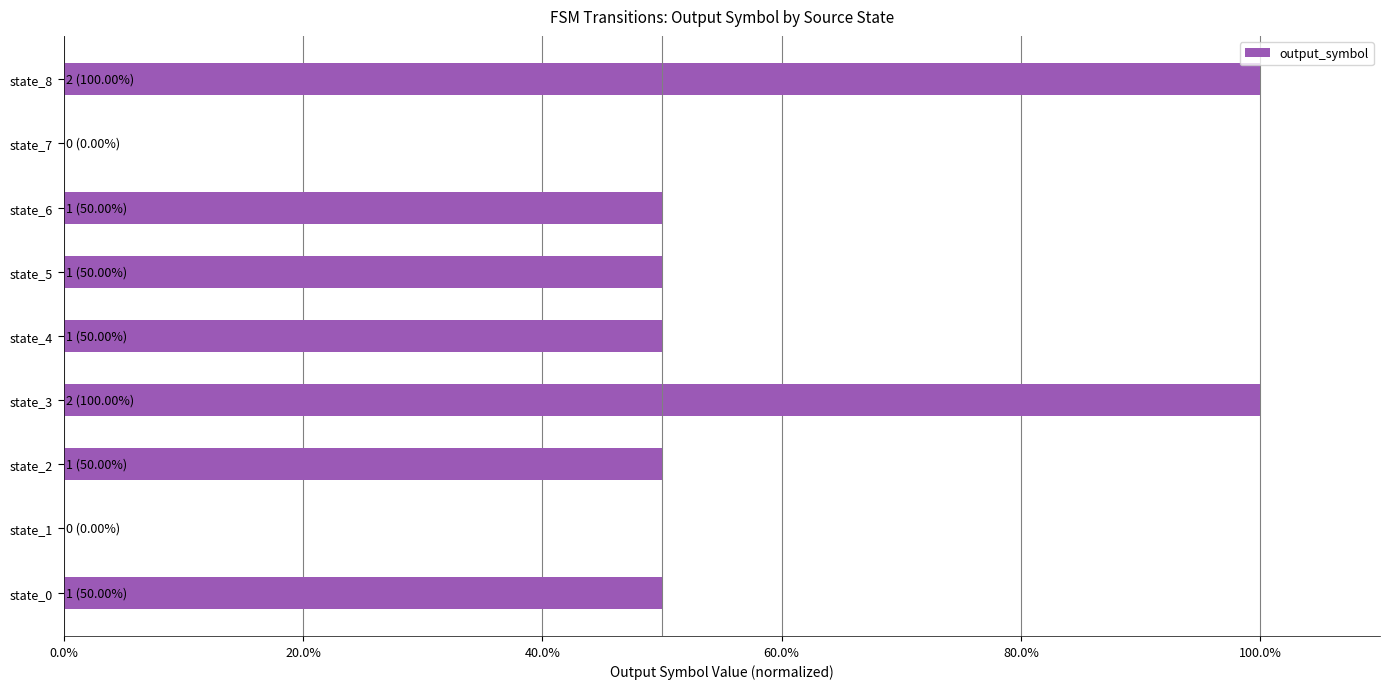

Are the bars horizontal?

Yes